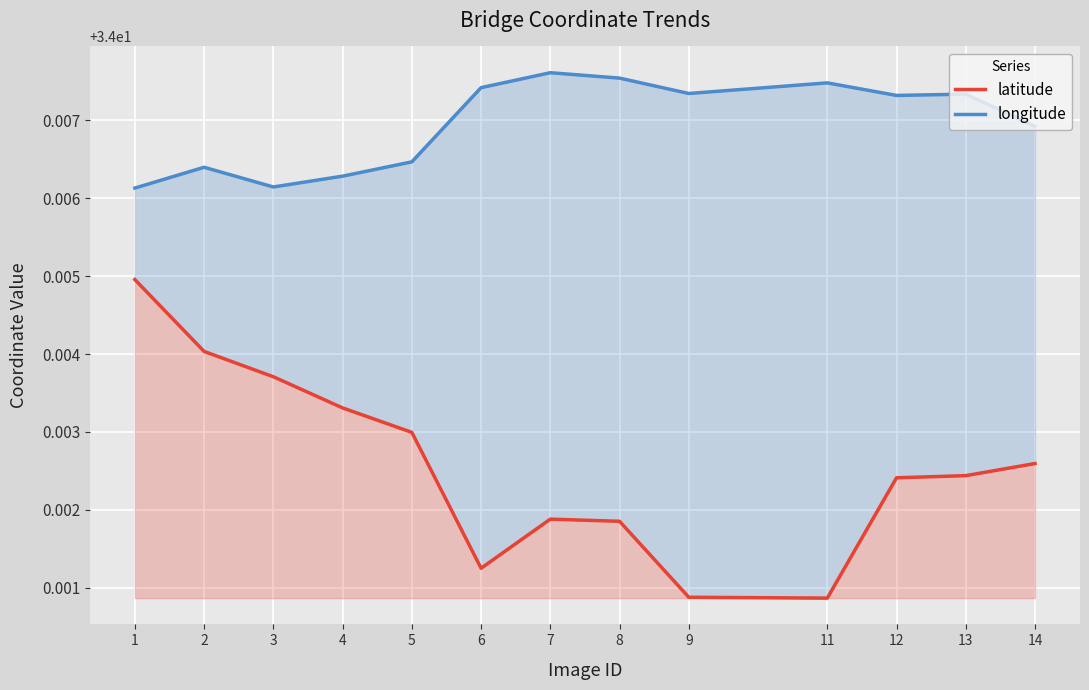

What is the minimum value for latitude?

34.0